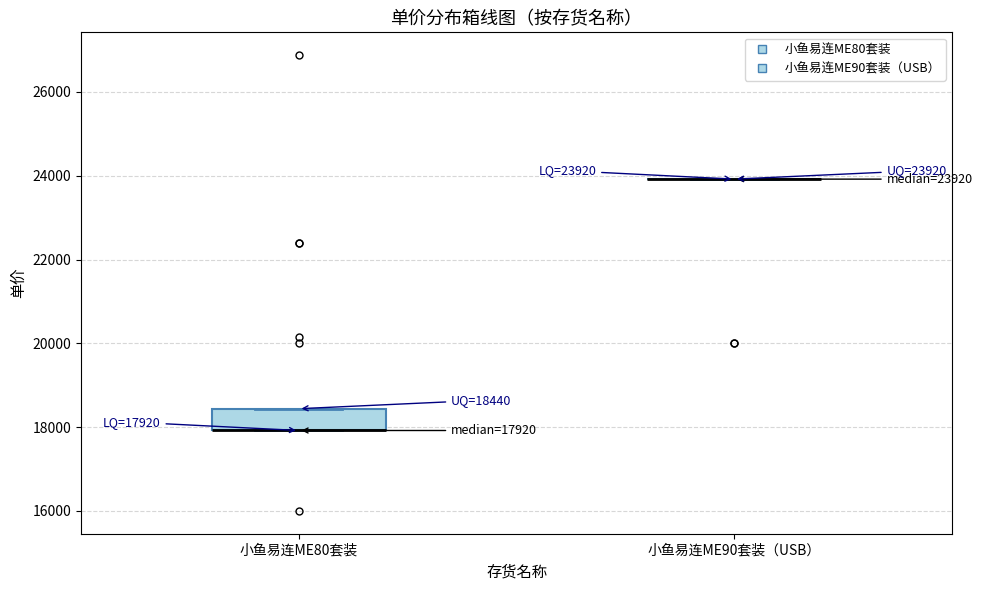

Which box is the tallest, from its lower edge to its upper edge?

小鱼易连ME80套装